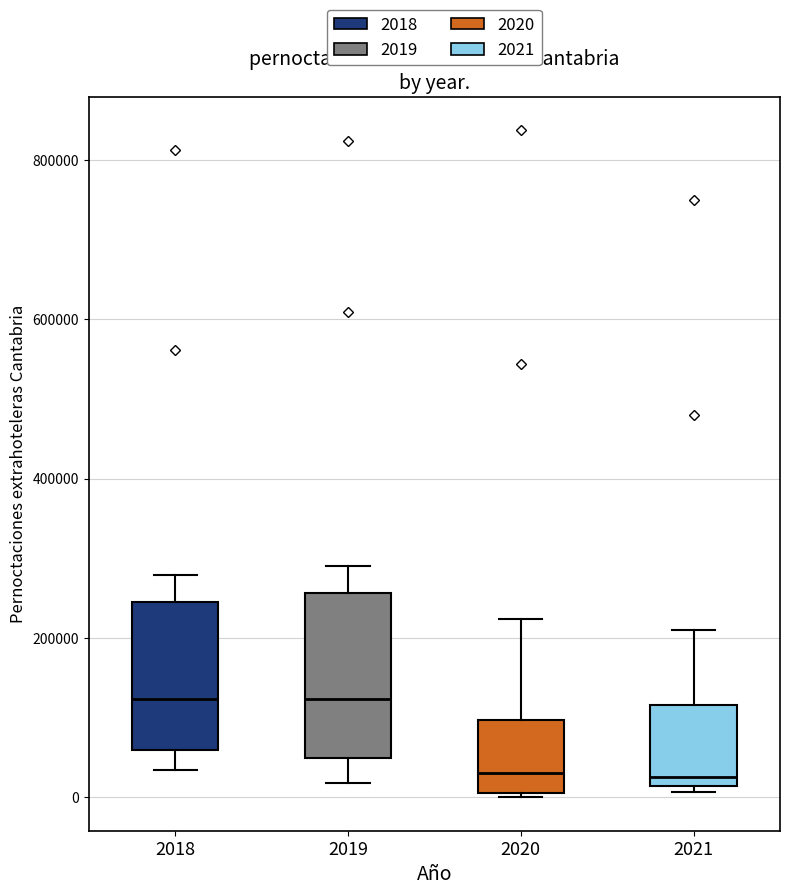

Comparing the boxes themselves (not the whiskers), which one is the tallest?

2019